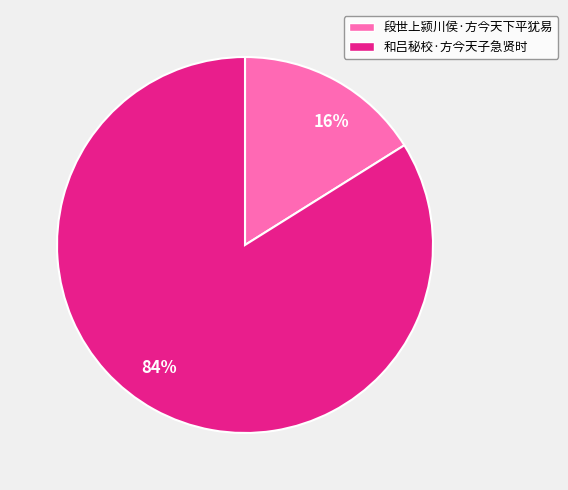

To the nearest percent, what portion does 16% represent?

16%